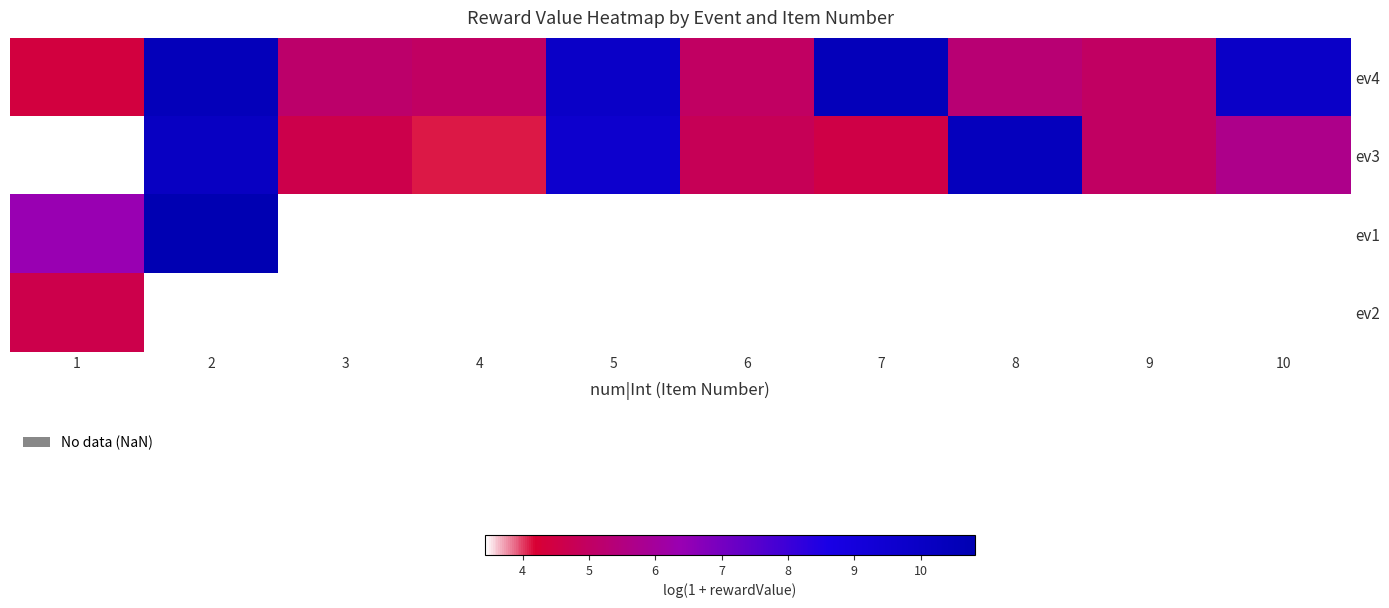

Where is ev1 nearest to the value 8?

1